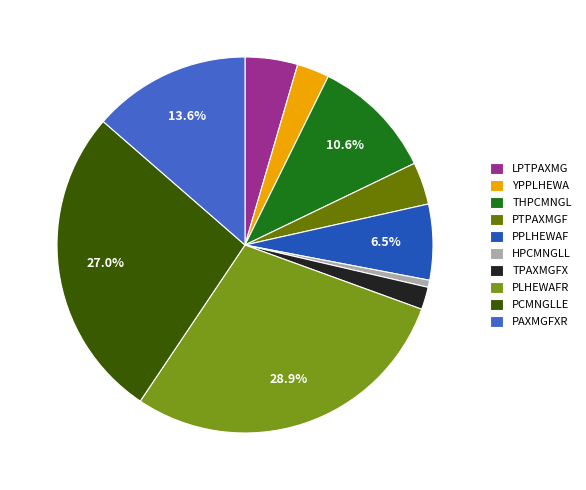

To the nearest percent, what is the average slice percentage?

10%